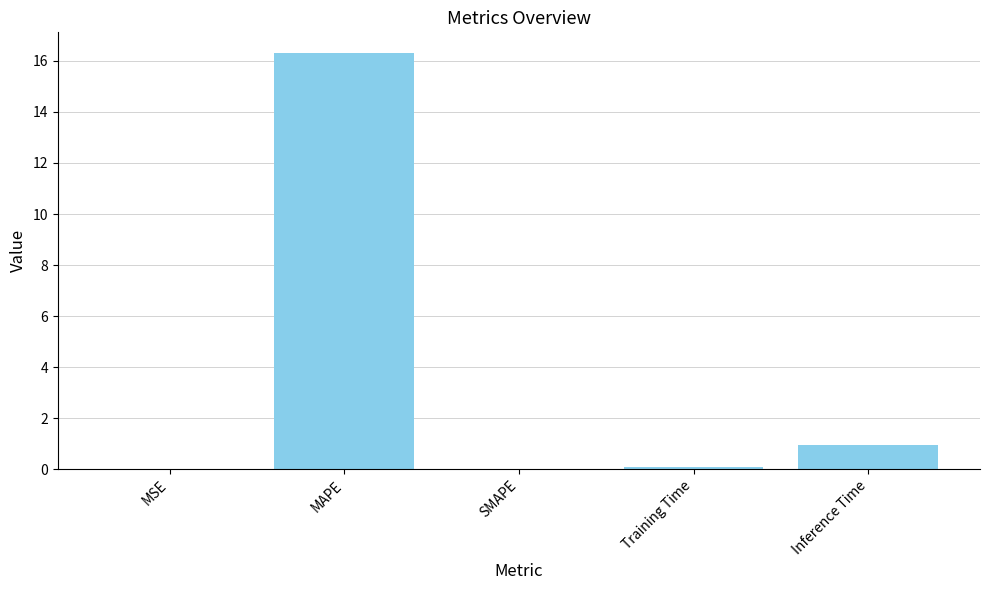

What is the sum of the values at MSE and MAPE?

16.3